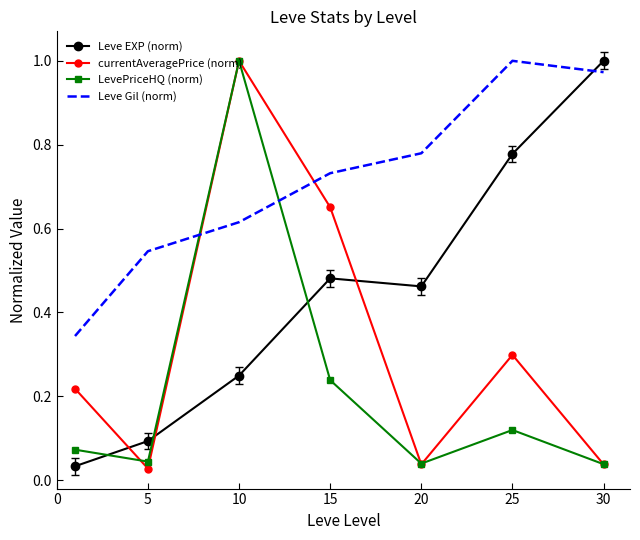

Which series ends up on top after the final intersection of LevePriceHQ (norm) and Leve EXP (norm)?

Leve EXP (norm)